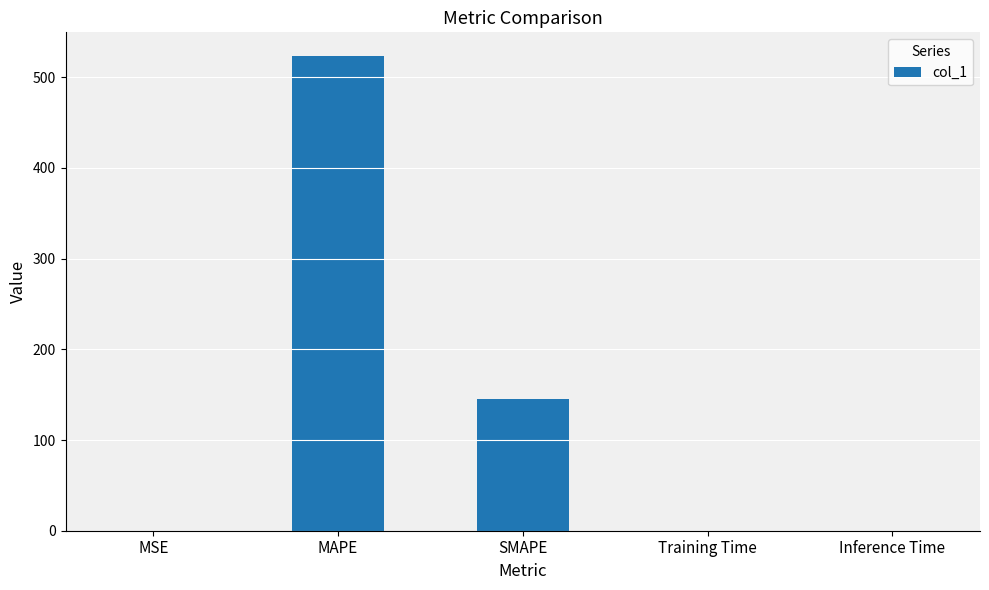

What is the maximum value shown in the chart?

523.3